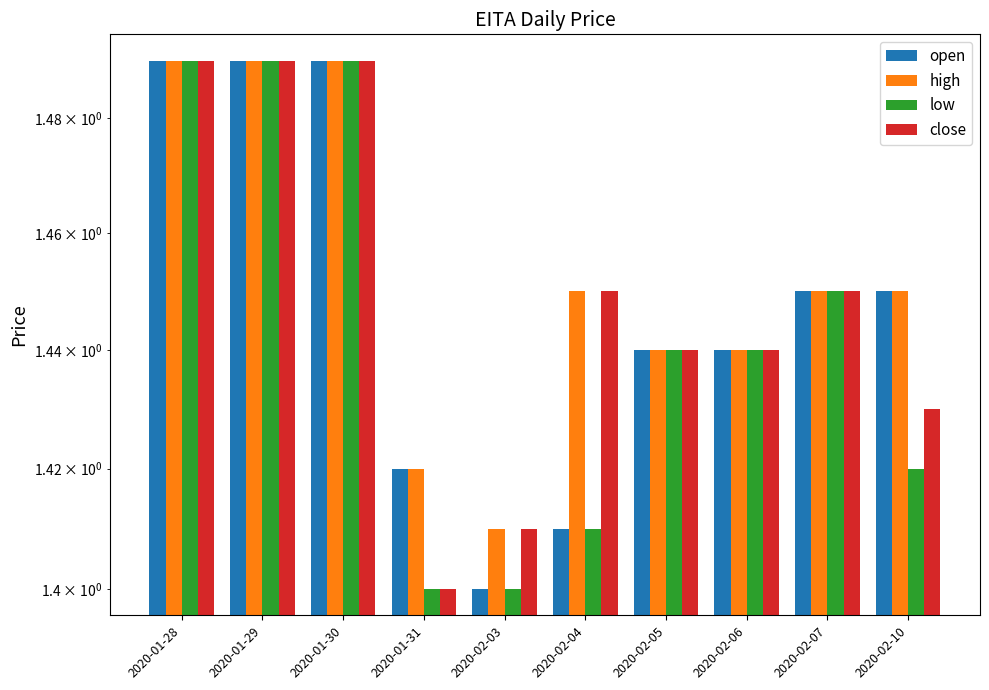

What is the sum of the open values at 2020-01-30 and 2020-02-06?

2.9